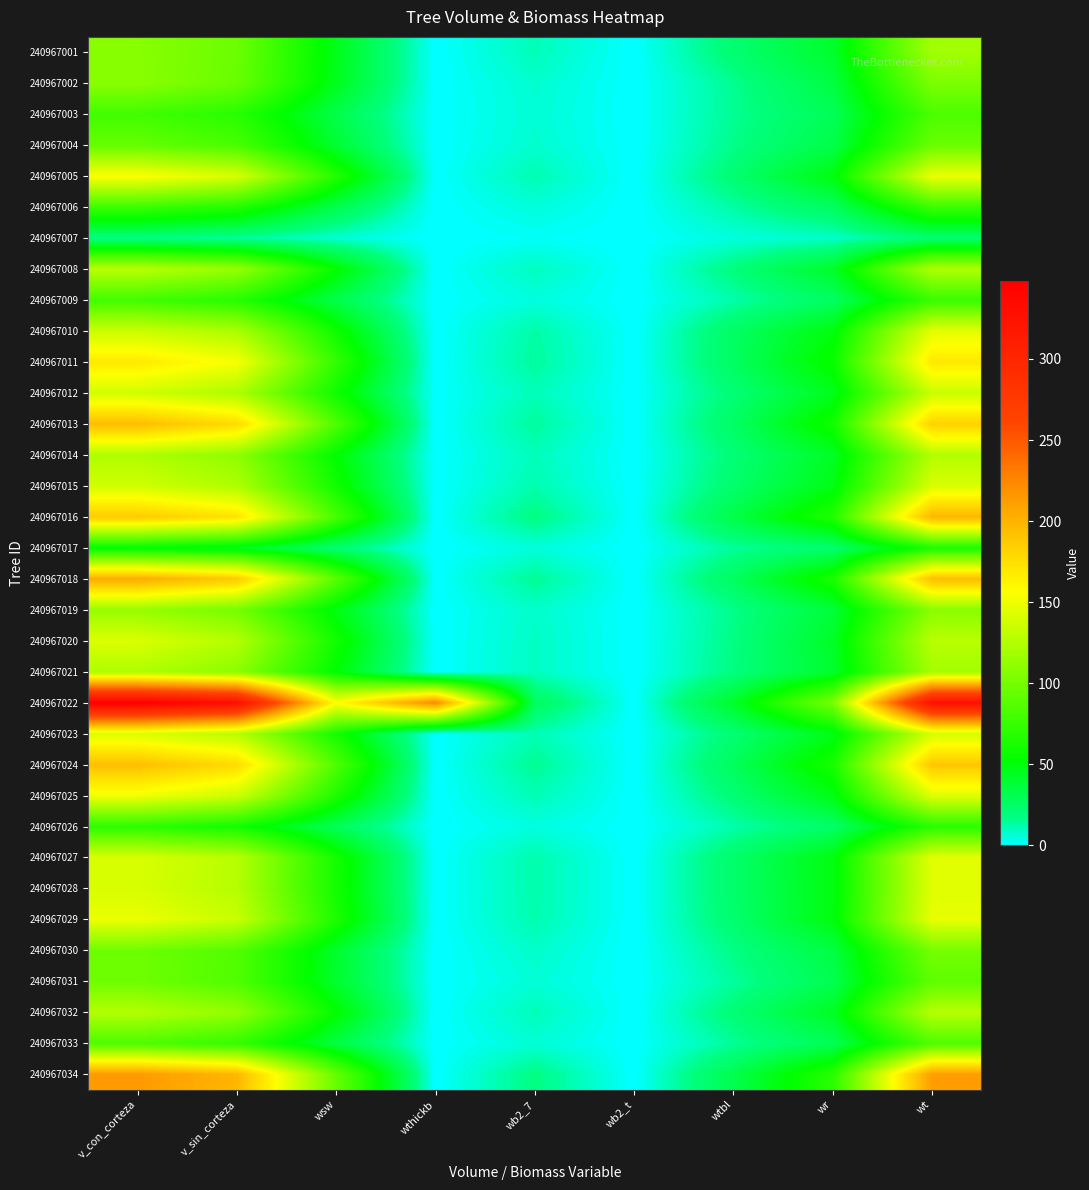

Which category has the lowest value across all series?

wthickb